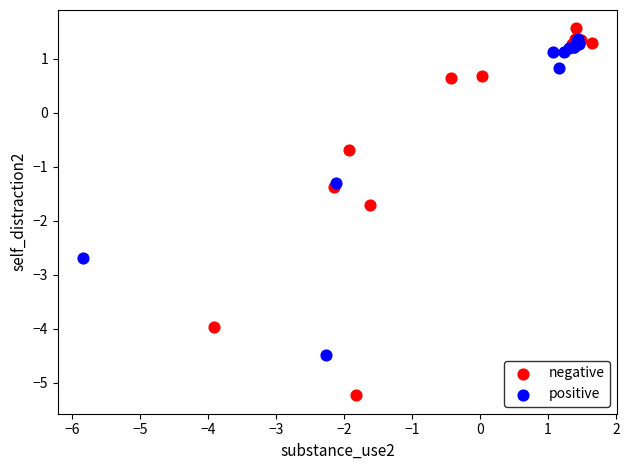

Which series contains the lowest Y value?

negative